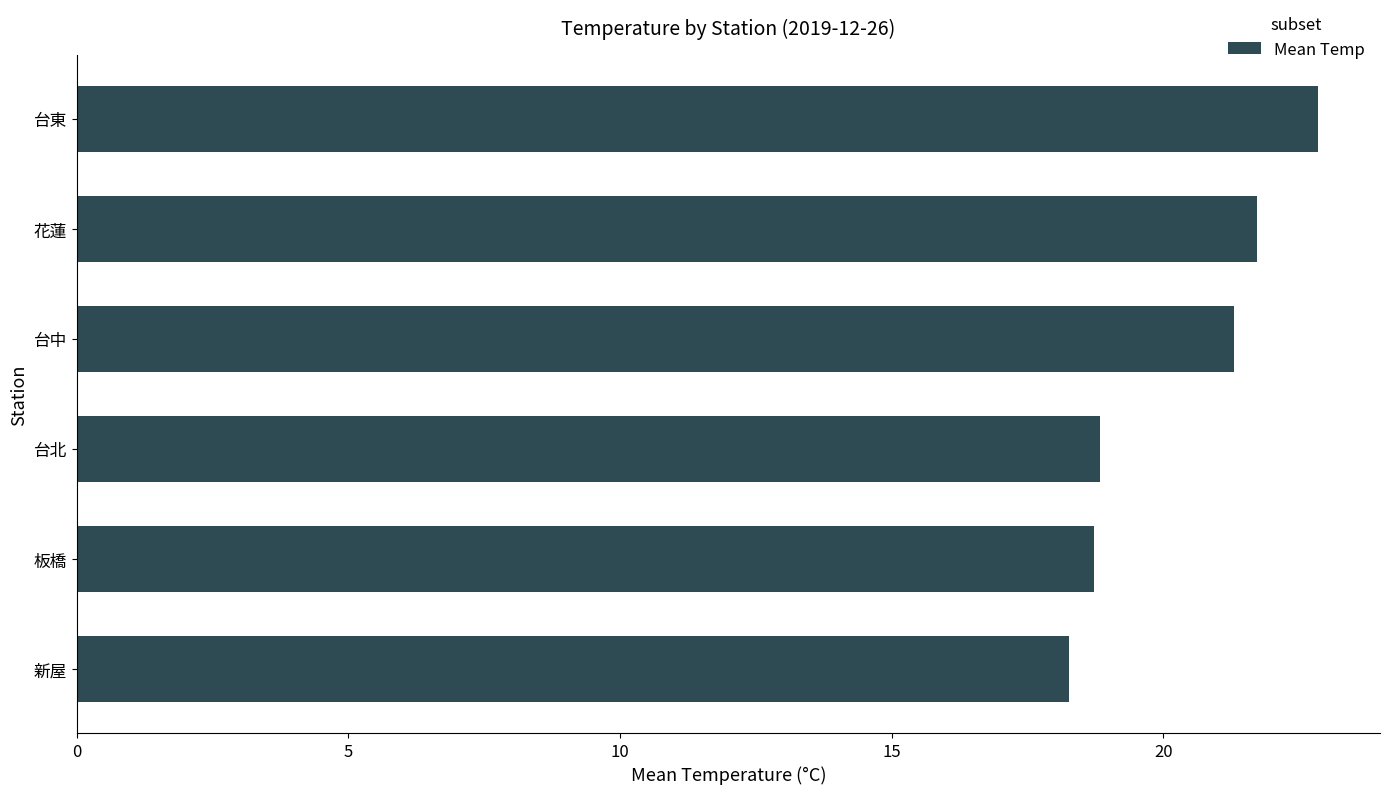

Are the bars grouped side by side (vs. stacked)?

No